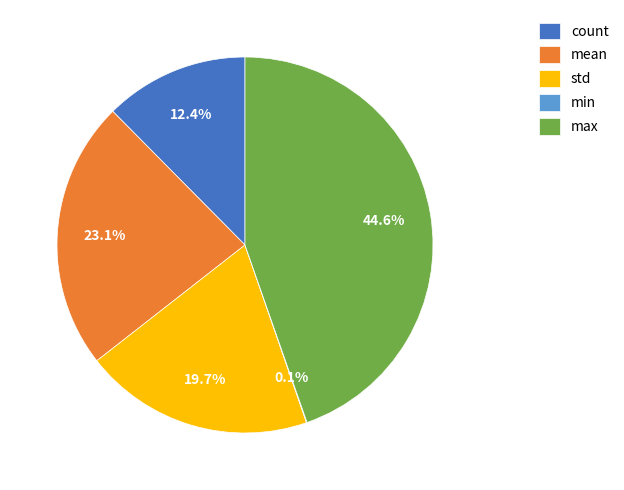

How much of the chart is everything except mean?

76.9%